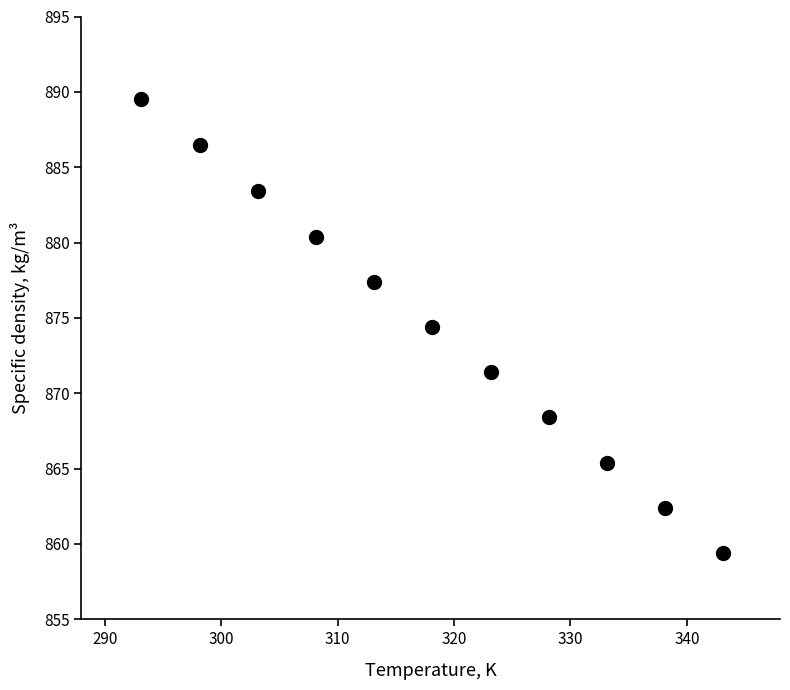

What is the range of X values (max minus min)?

50.0